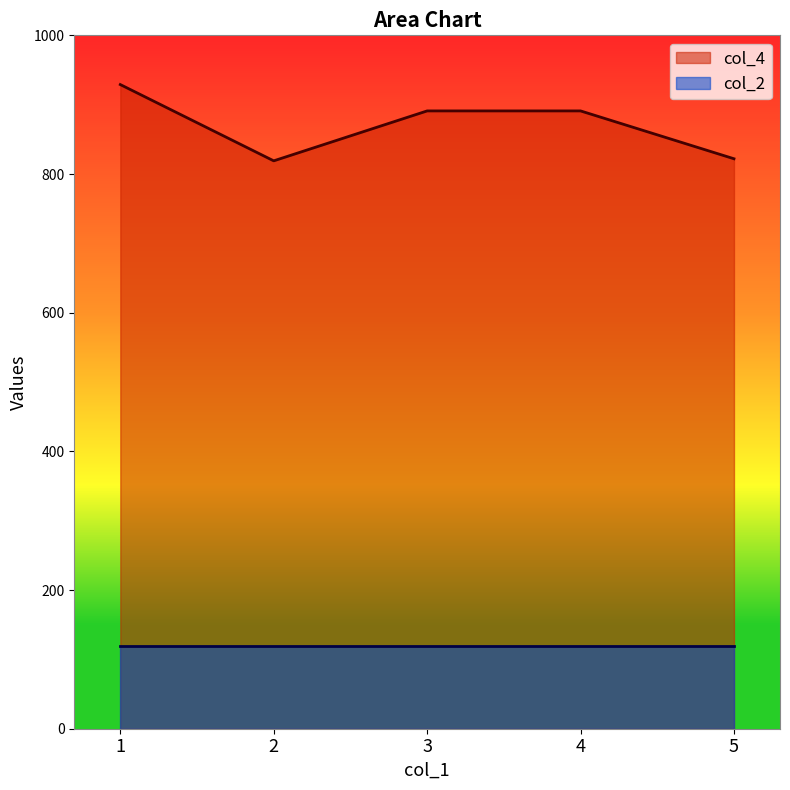

Reading left to right, list all the values displayed in this chart.

929	819	891	891	822